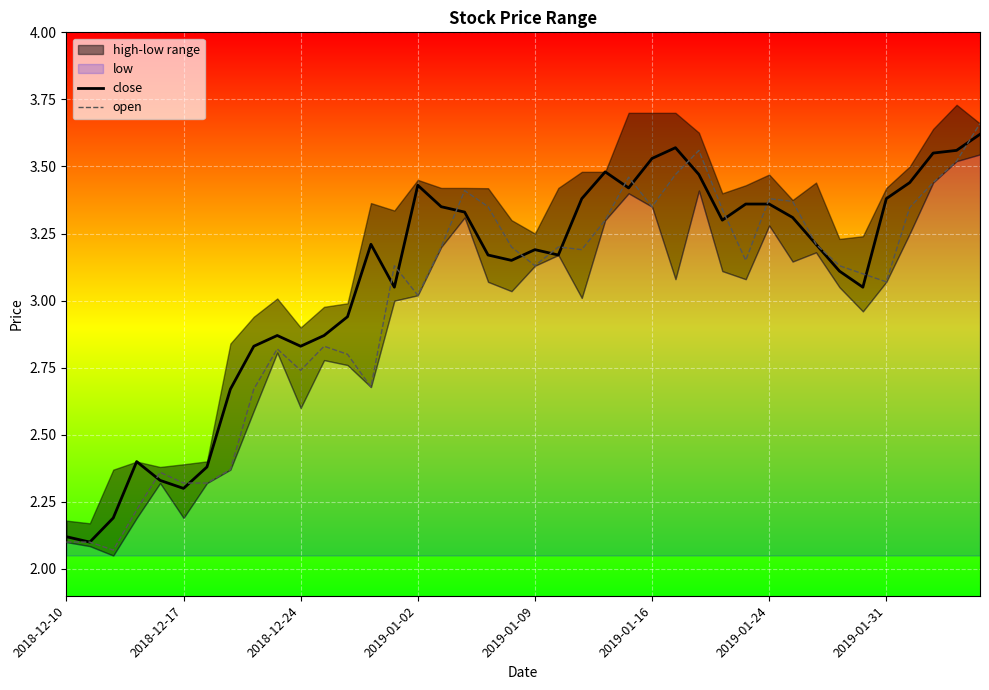

How many intersections are there between close and open?

15